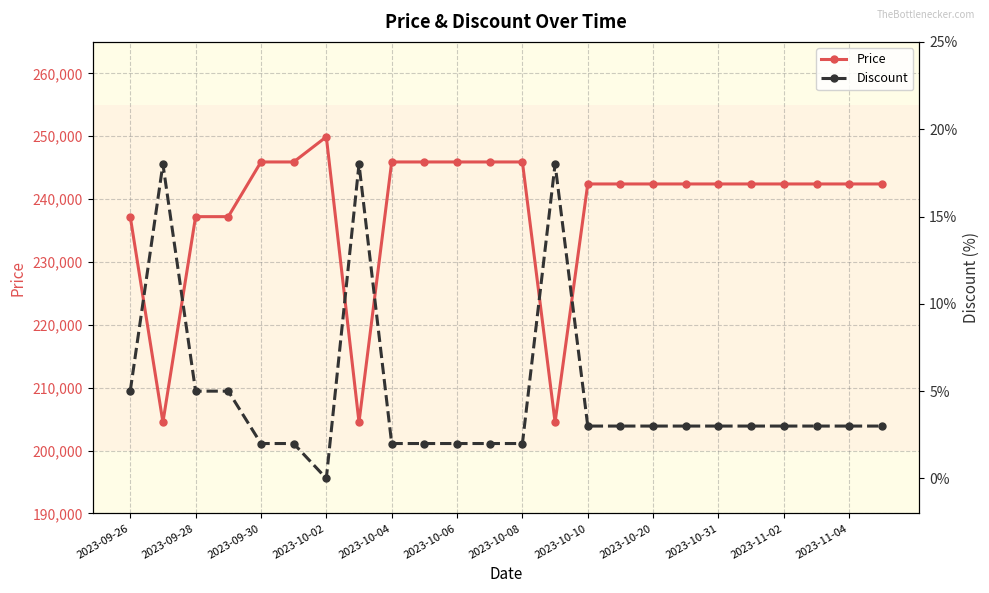

What is the minimum value for Price?

204500